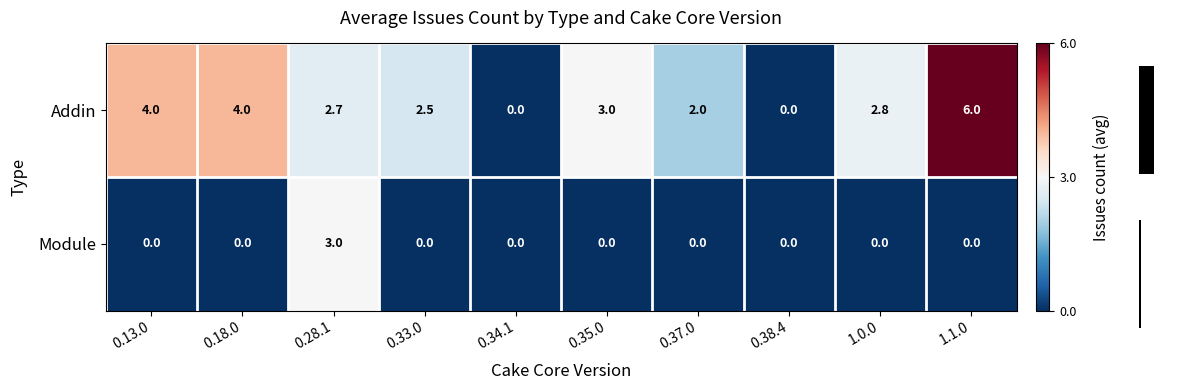

Between 0.34.1 and 1.1.0, which is larger?

1.1.0